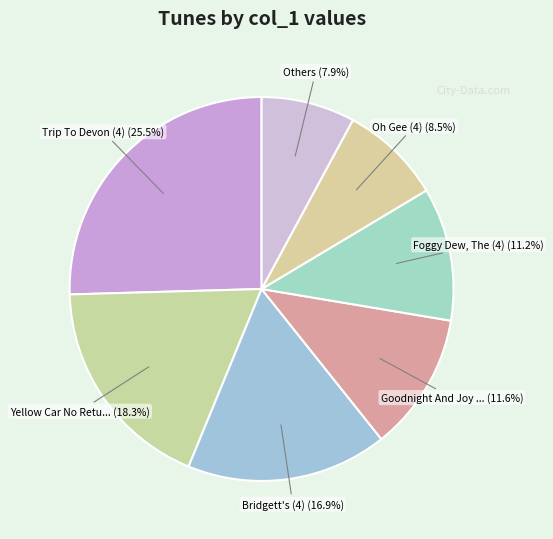

How many slices are in this pie chart?

7